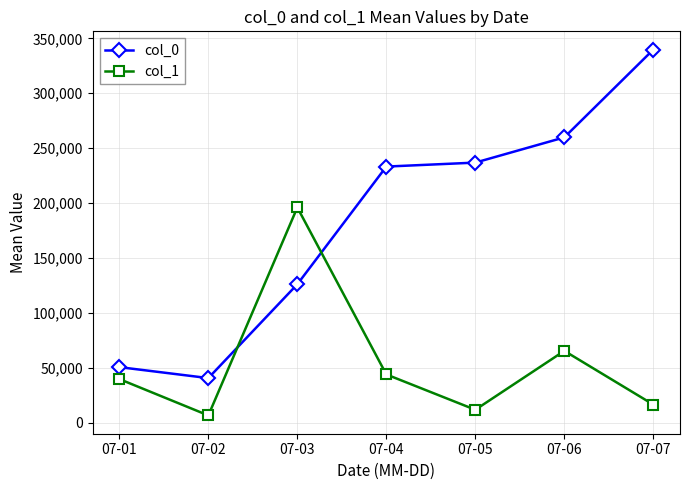

Reading left to right, extract all data points from this chart.

col_0: 50570.0	40580.5	126047.5	233229.7	236853.0	259828.0	339757.0
col_1: 39683.0	6573.5	196000.0	43904.7	11738.4	65375.0	16460.0